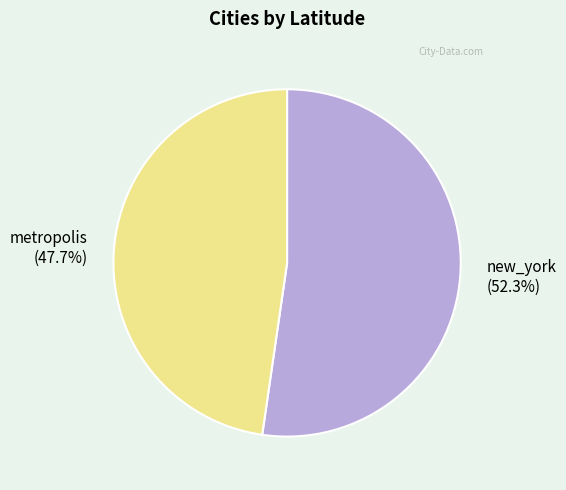

Which category has the biggest portion of the pie?

new_york